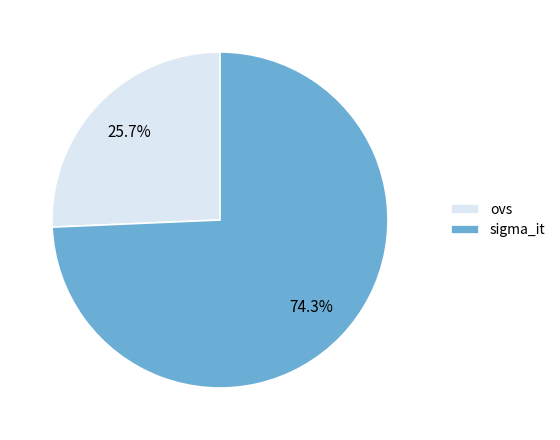

Rank the categories by value from lowest to highest.

ovs, sigma_it